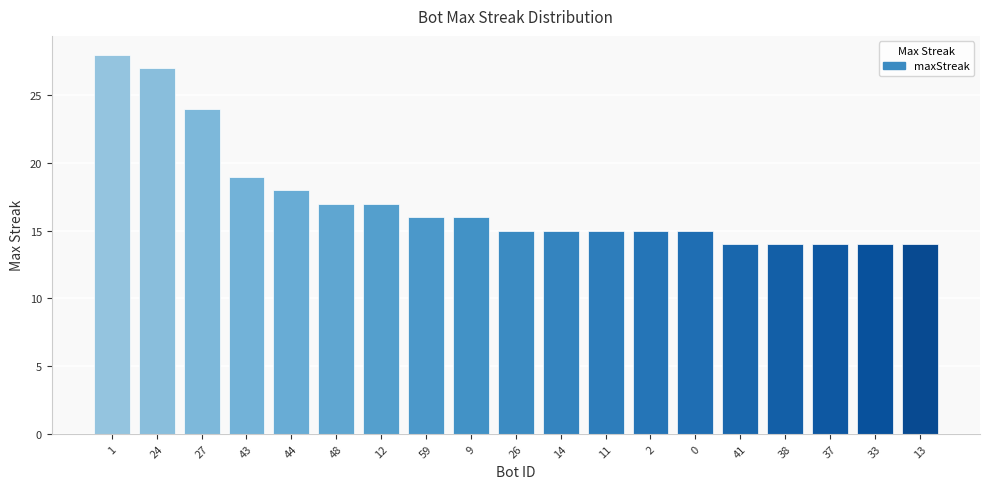

What is the average value?

17